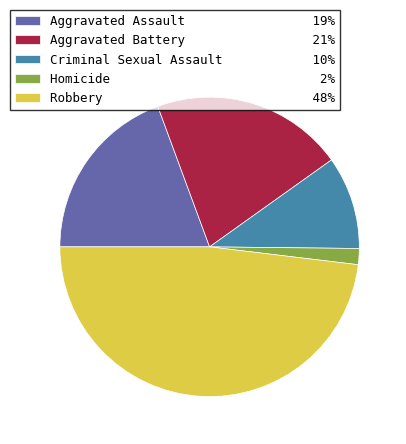

True or false: Robbery accounts for 48% of the total.

True